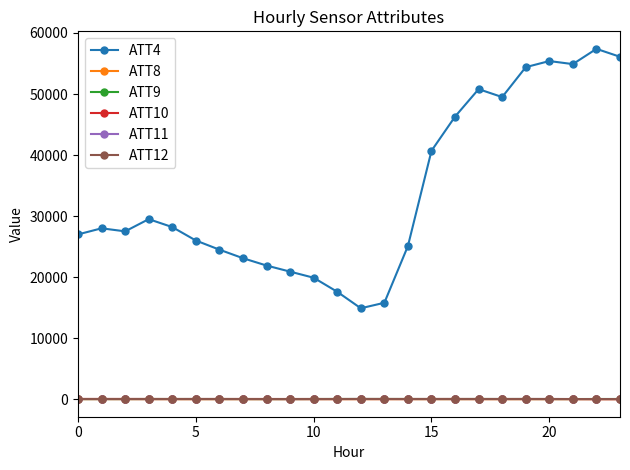

What is the difference between the second highest and second lowest values in the ATT11 series?

10.3